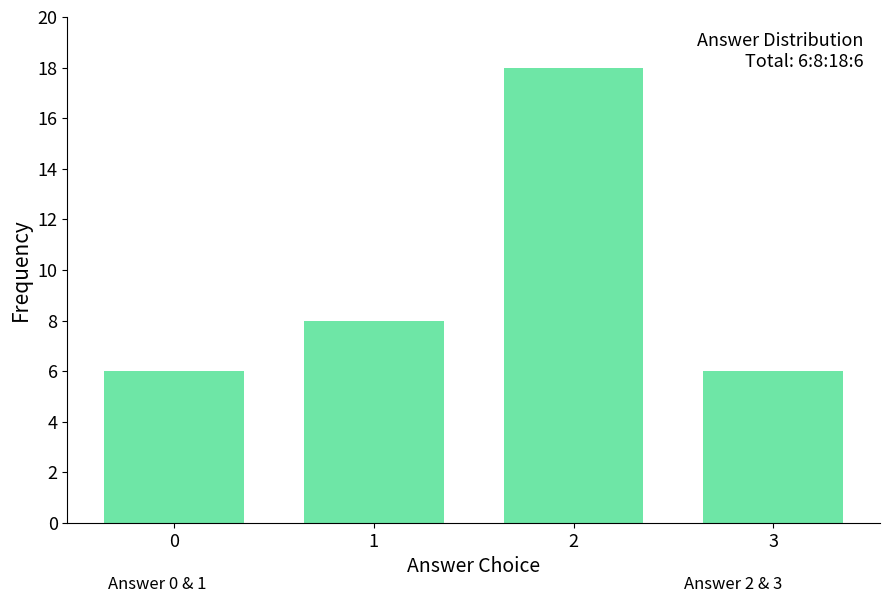

Reading left to right, list all the values displayed in this chart.

0=6	1=8	2=18	3=6